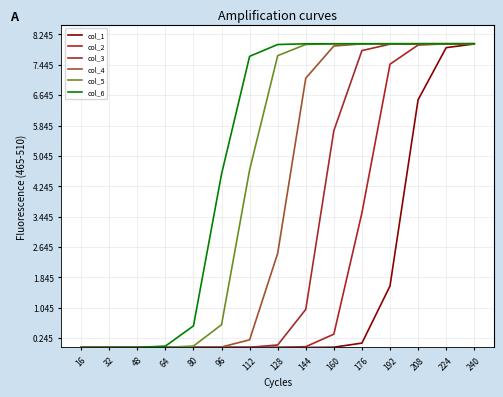

What is the total value across all series at 224?

47.9